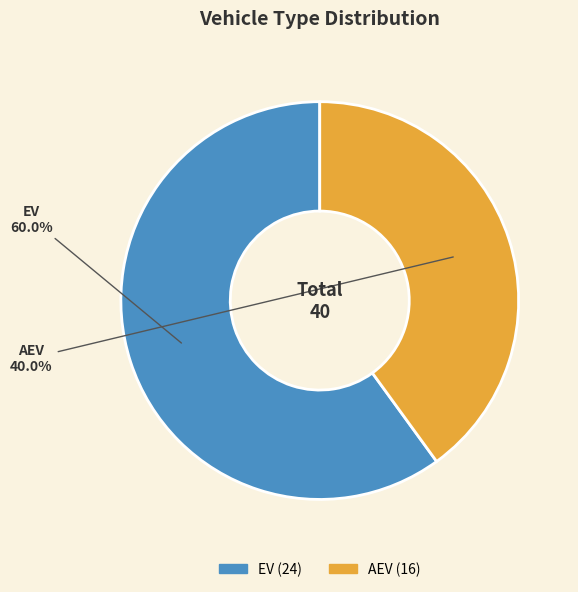

What portion of the pie excludes AEV?

60.0%